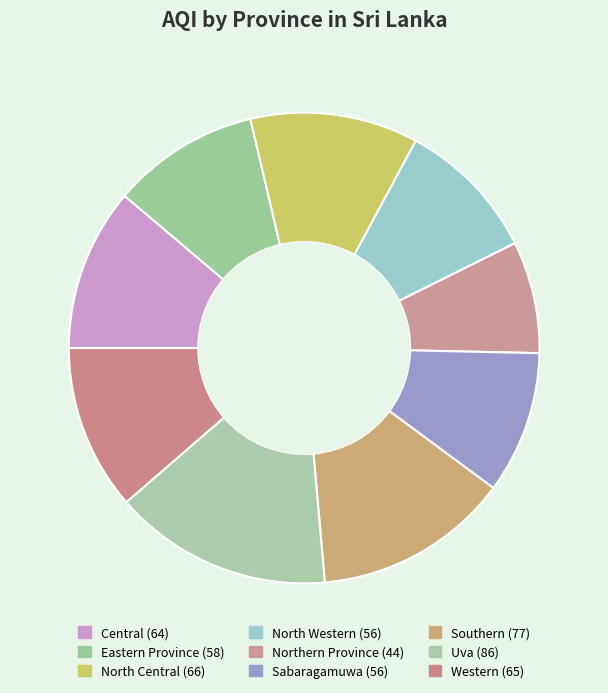

How many segments does this pie chart have?

9